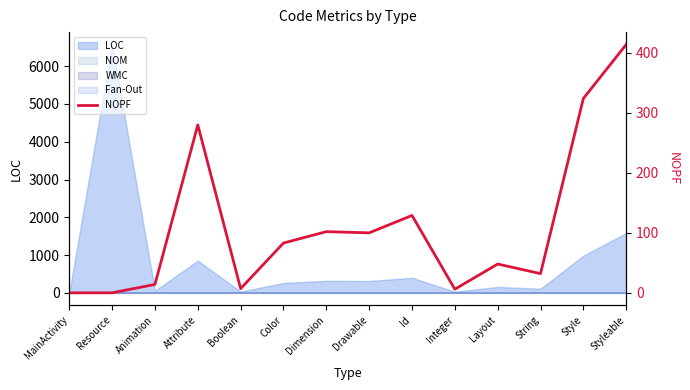

Is it true that the value at Drawable is 100?

True